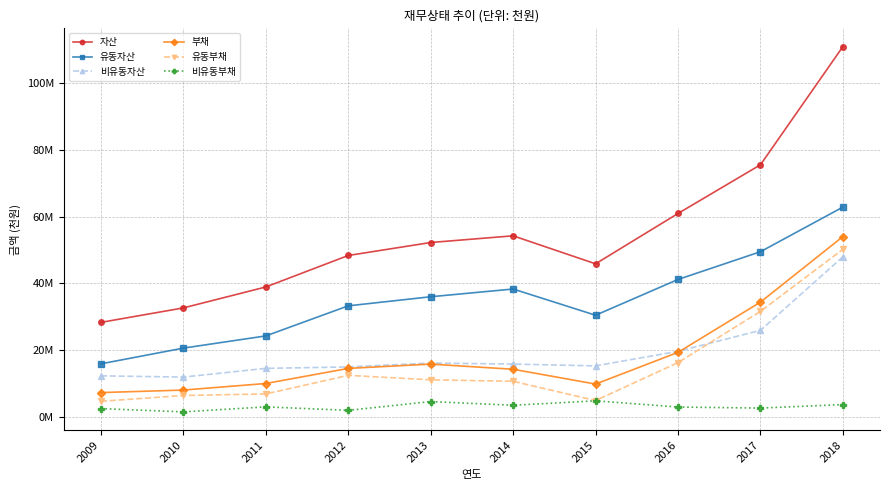

What is the difference between the highest and lowest values at 2009?

25767570